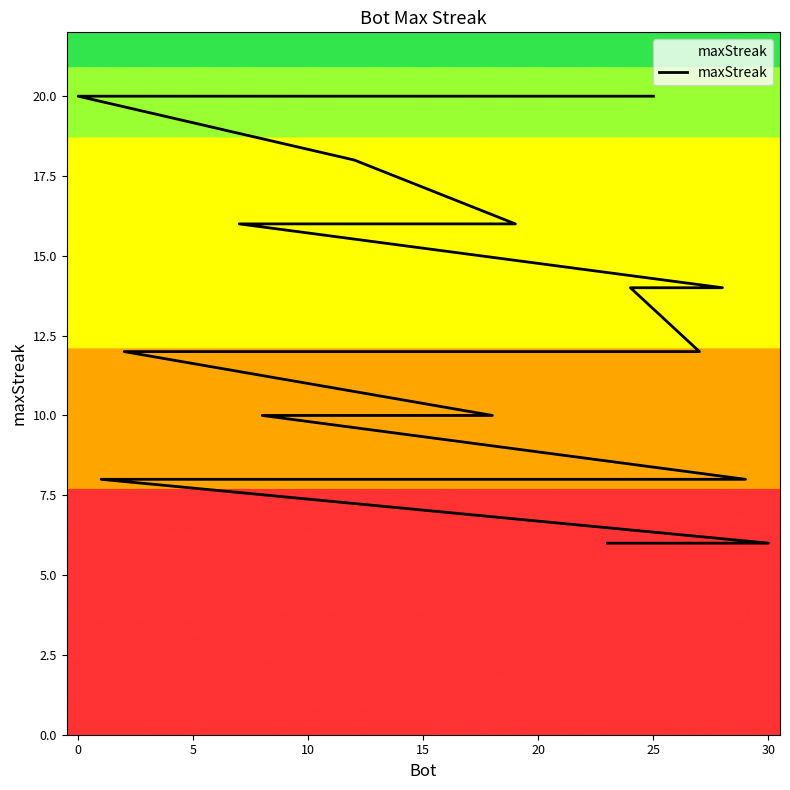

True or false: there are more than 0 points higher than both neighbors.

False